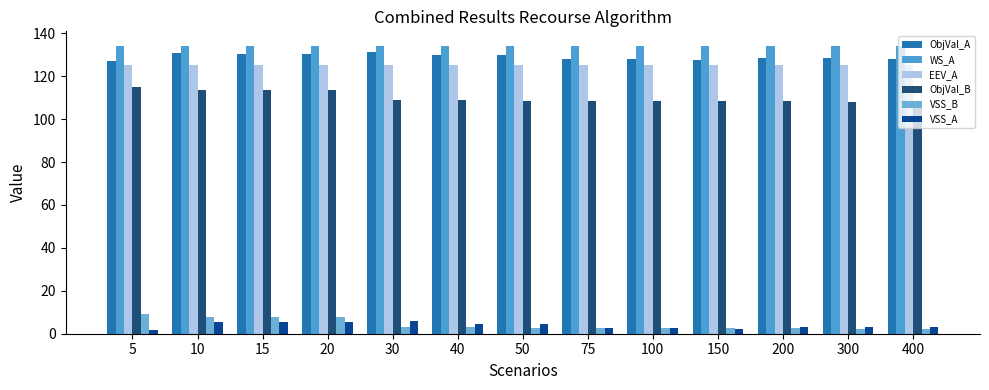

How many data points does each series have?

13